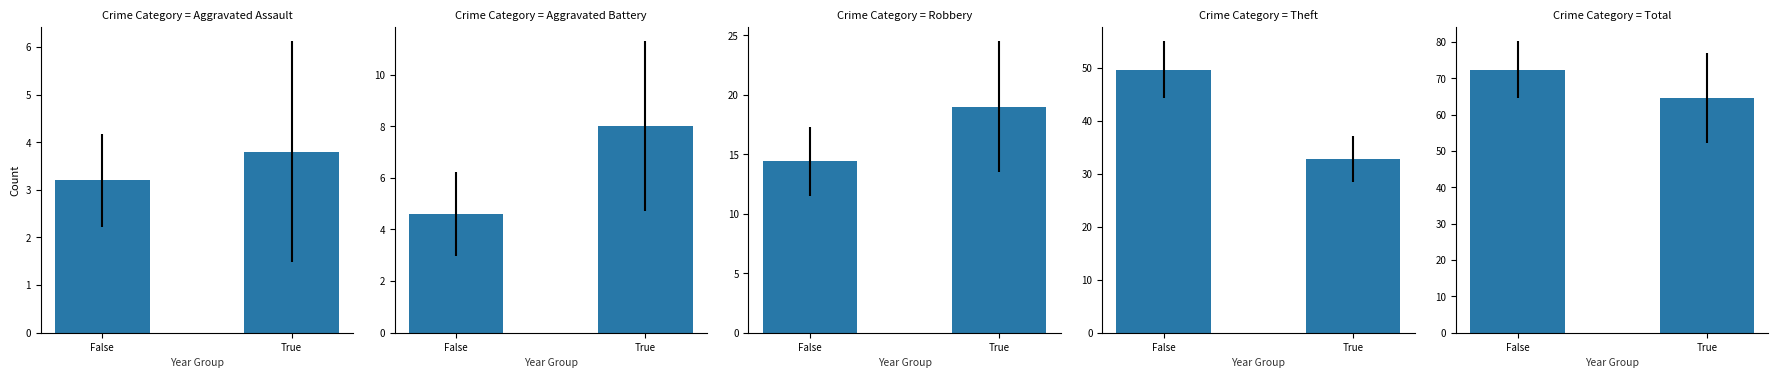

At how many categories does at least one series exceed 5?

2